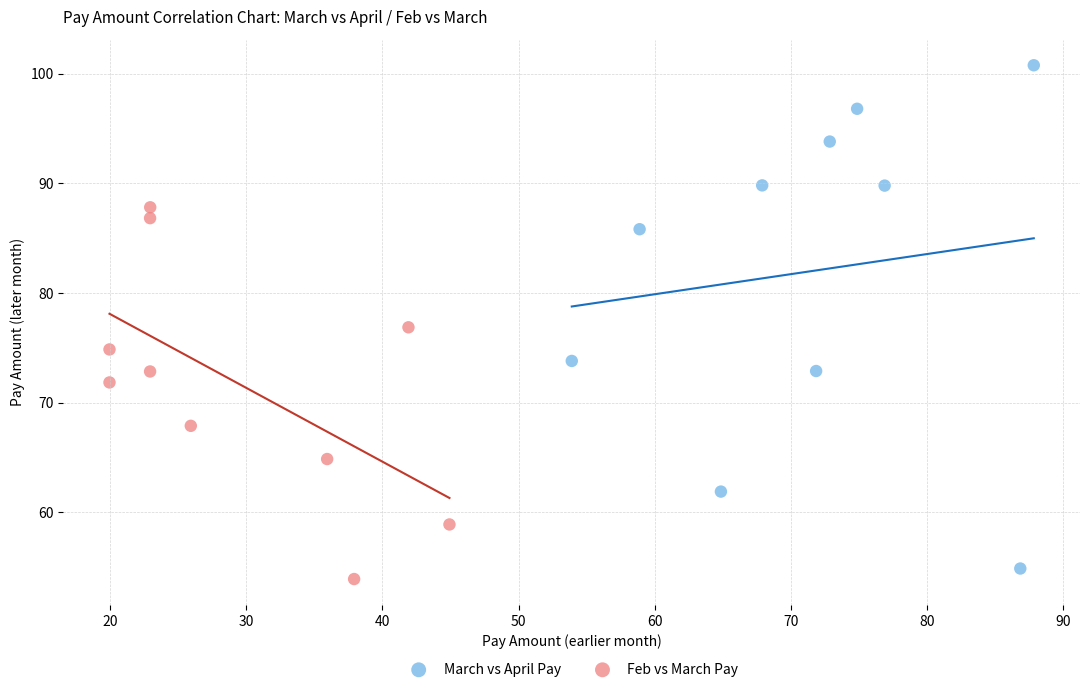

Which series has the widest spread of Y values?

March vs April Pay